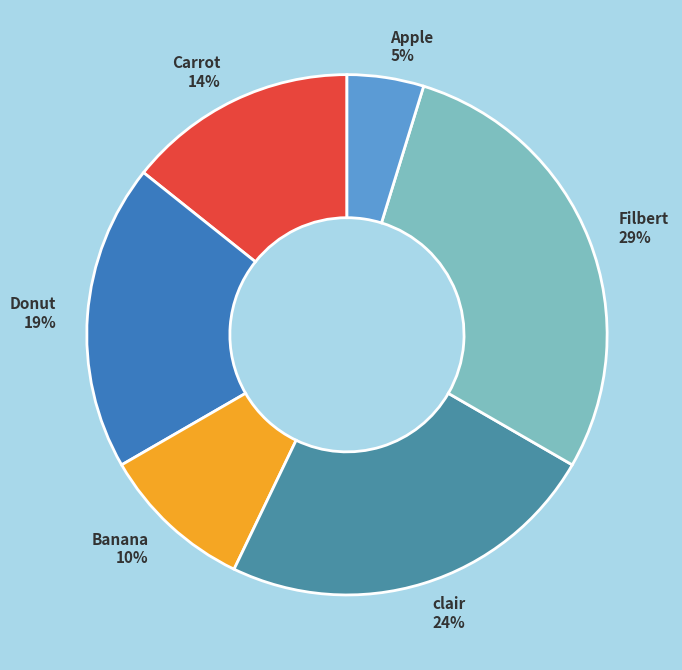

Is there a majority slice in this chart?

No